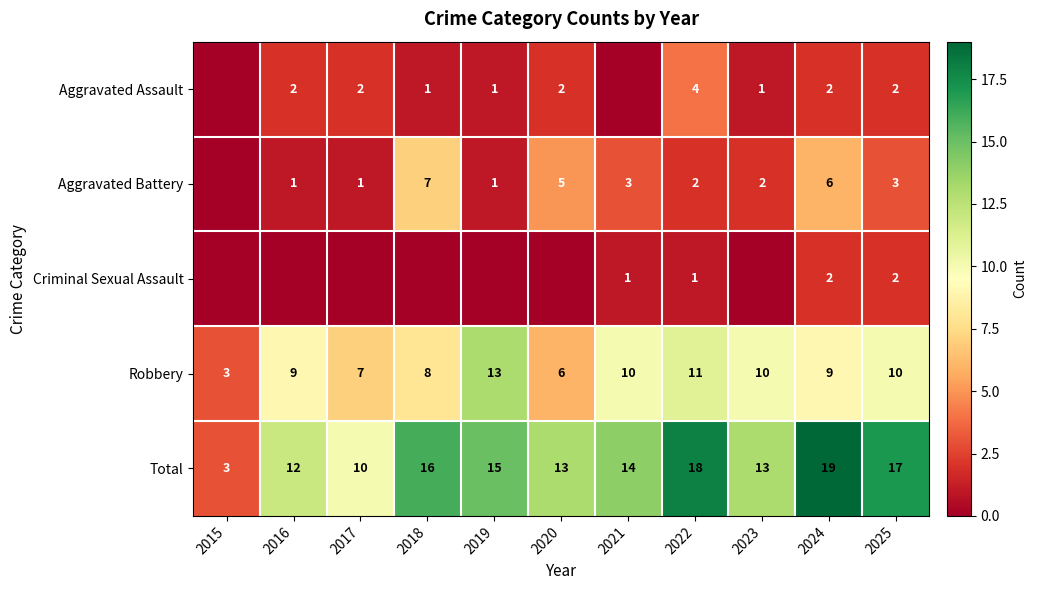

The Total series shows 8 at 2018. True or false?

False